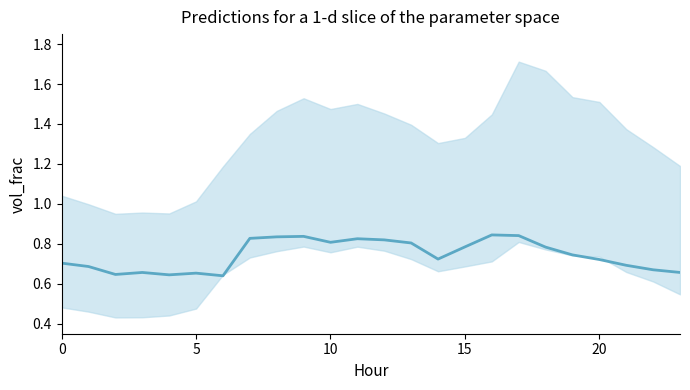

What is the value of the 7th point from the left?

0.6